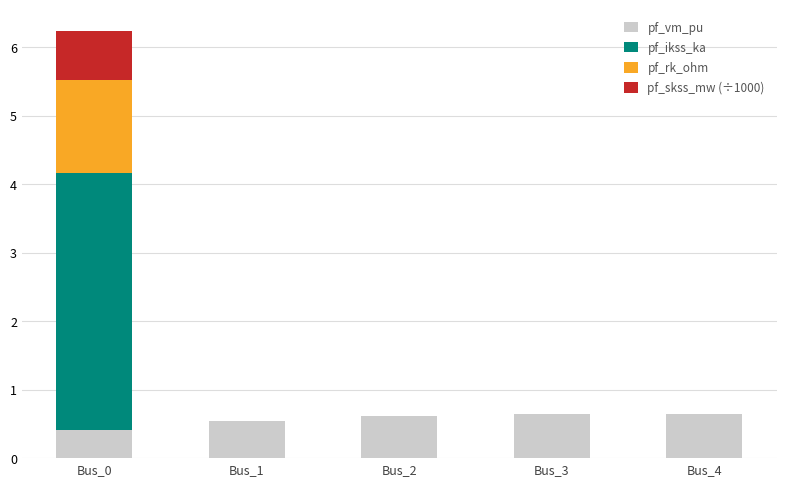

At which category is the sum across all series the highest?

Bus_0